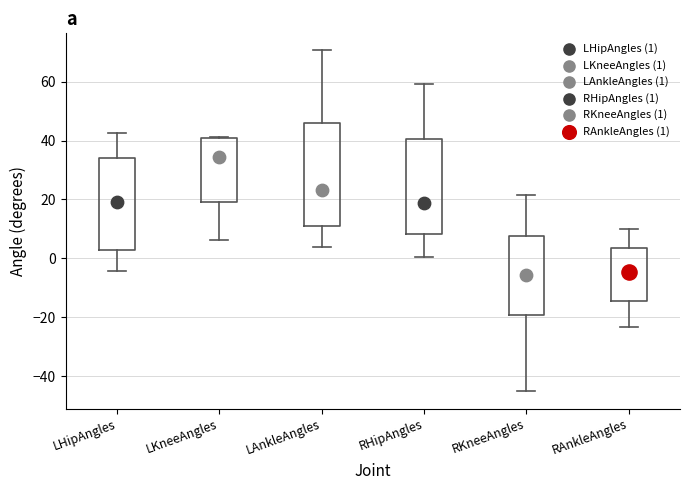

Comparing the boxes themselves (not the whiskers), which one is the tallest?

LAnkleAngles